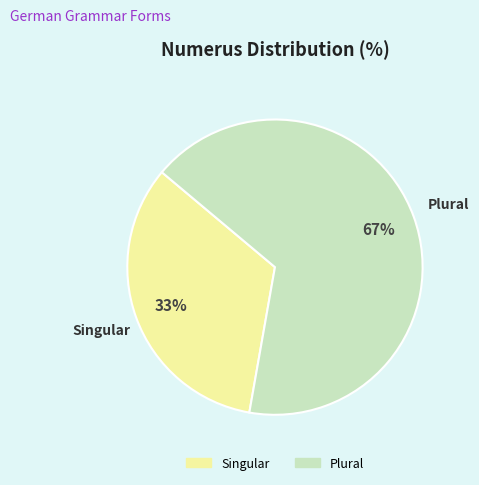

To the nearest percent, what is the combined percentage of Singular and Plural?

100%